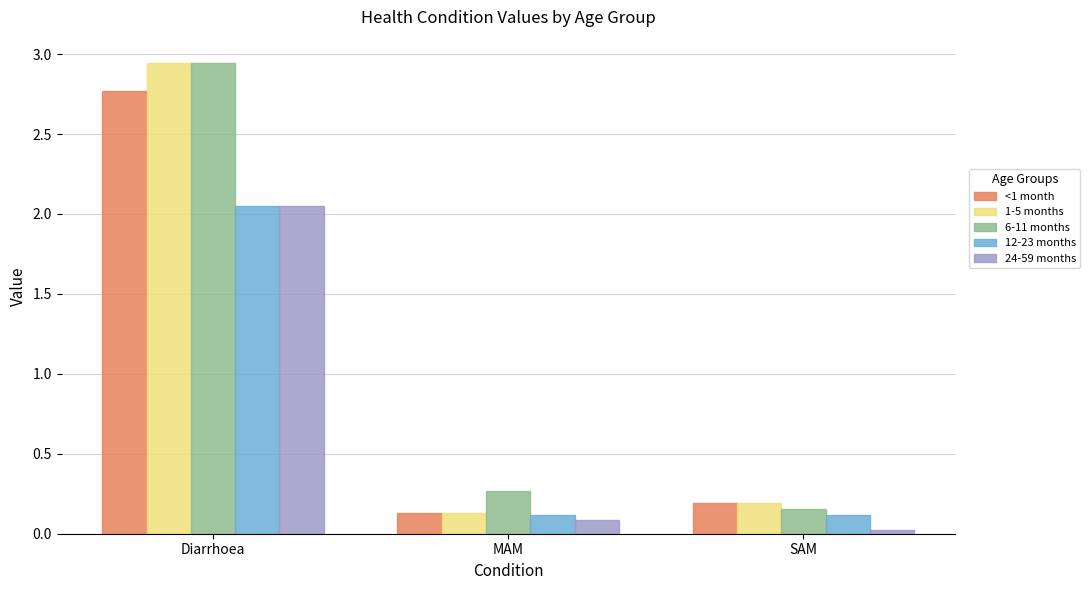

How many bars are there in each group?

5